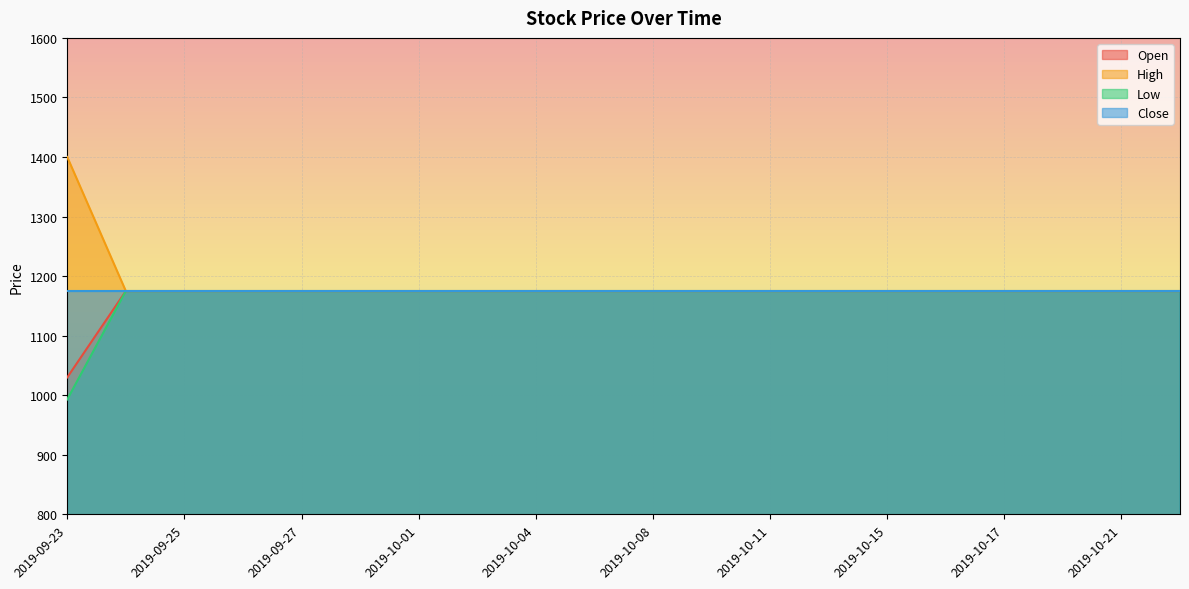

At which category does the chart reach its peak across all series?

2019-09-23